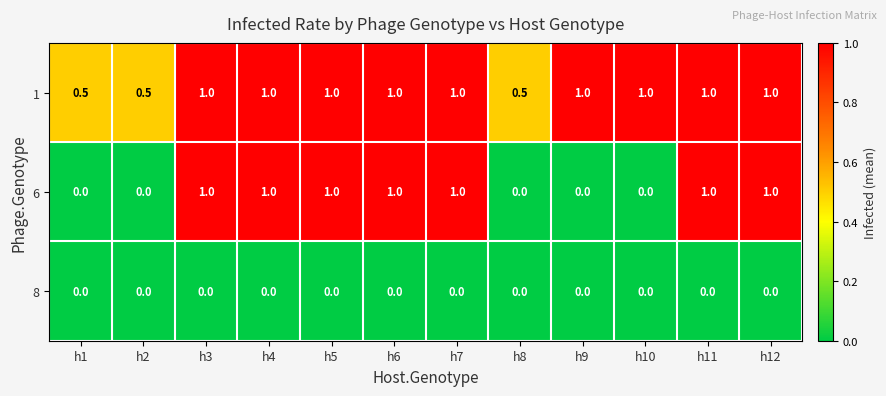

True or false: 6 has a value of 0.4 at h7.

False